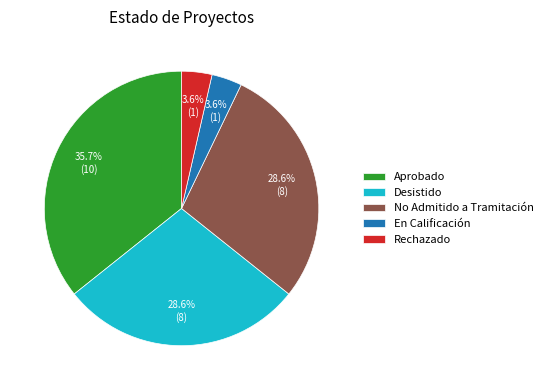

How many slices are in this pie chart?

5